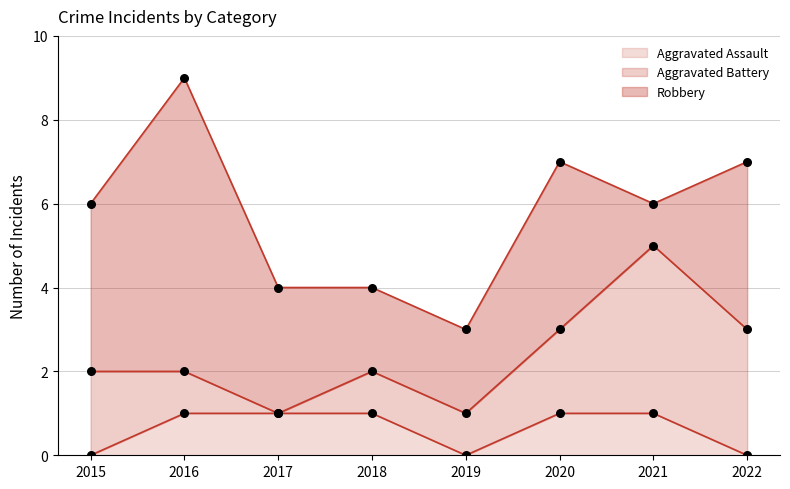

Which series reaches the minimum Y coordinate?

Aggravated Assault